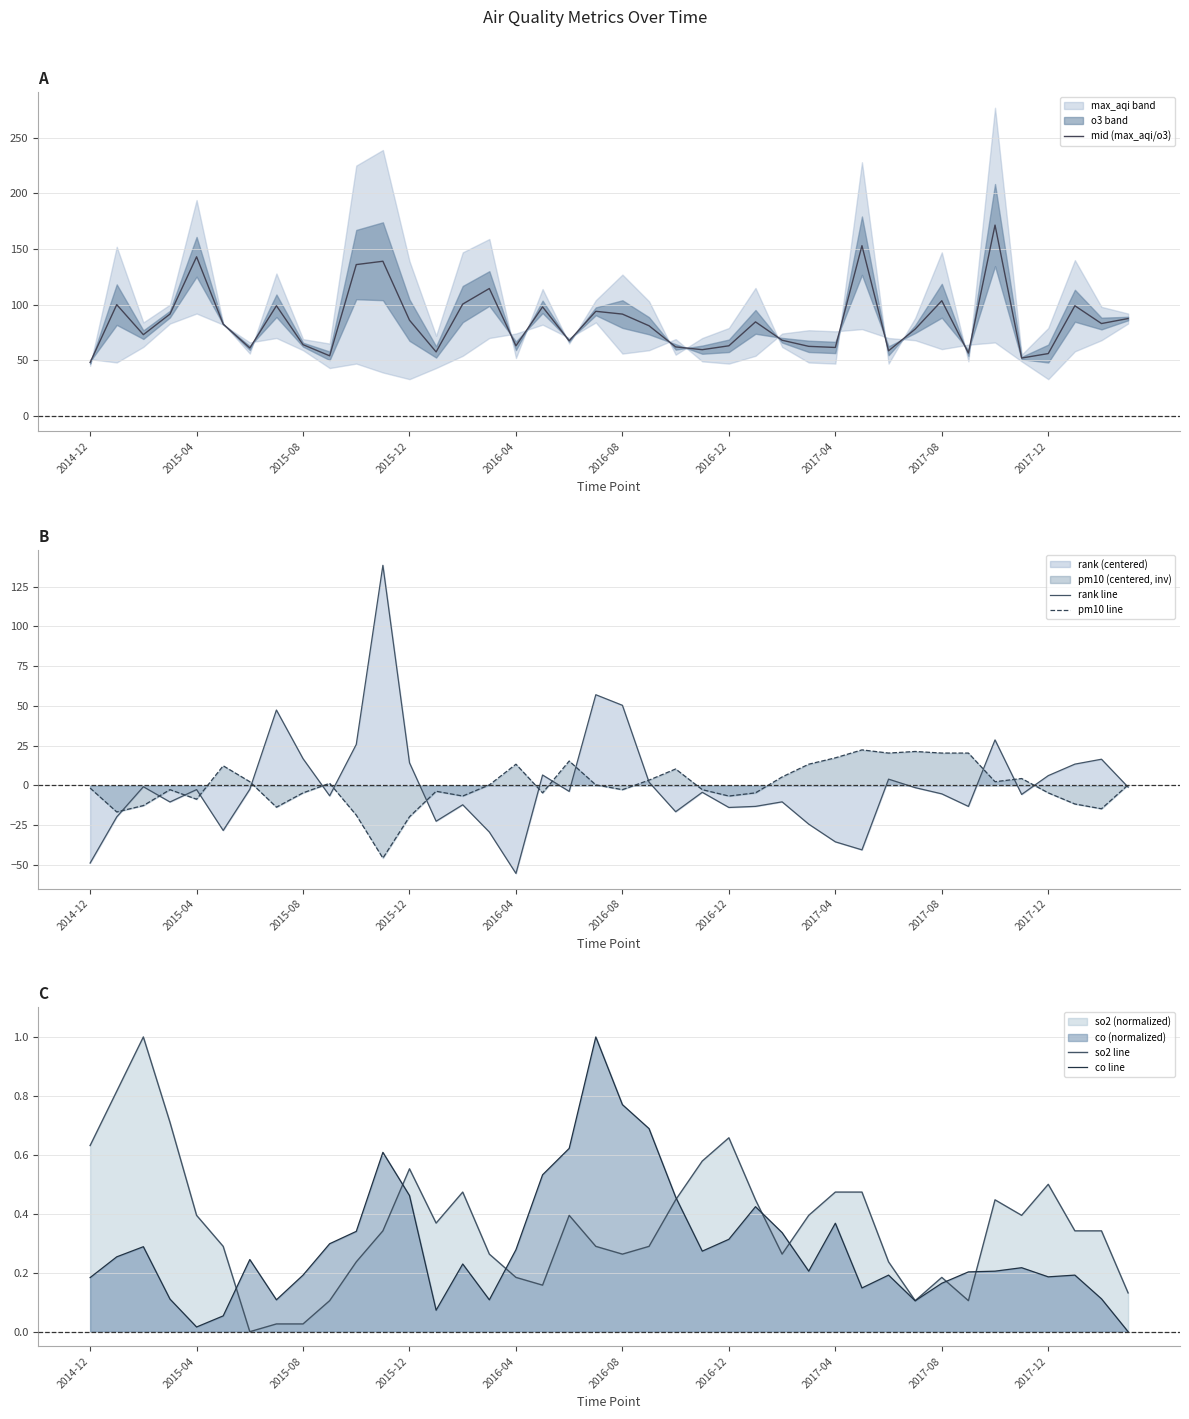

Which series ends up on top after the final intersection of so2 line and rank line?

so2 line